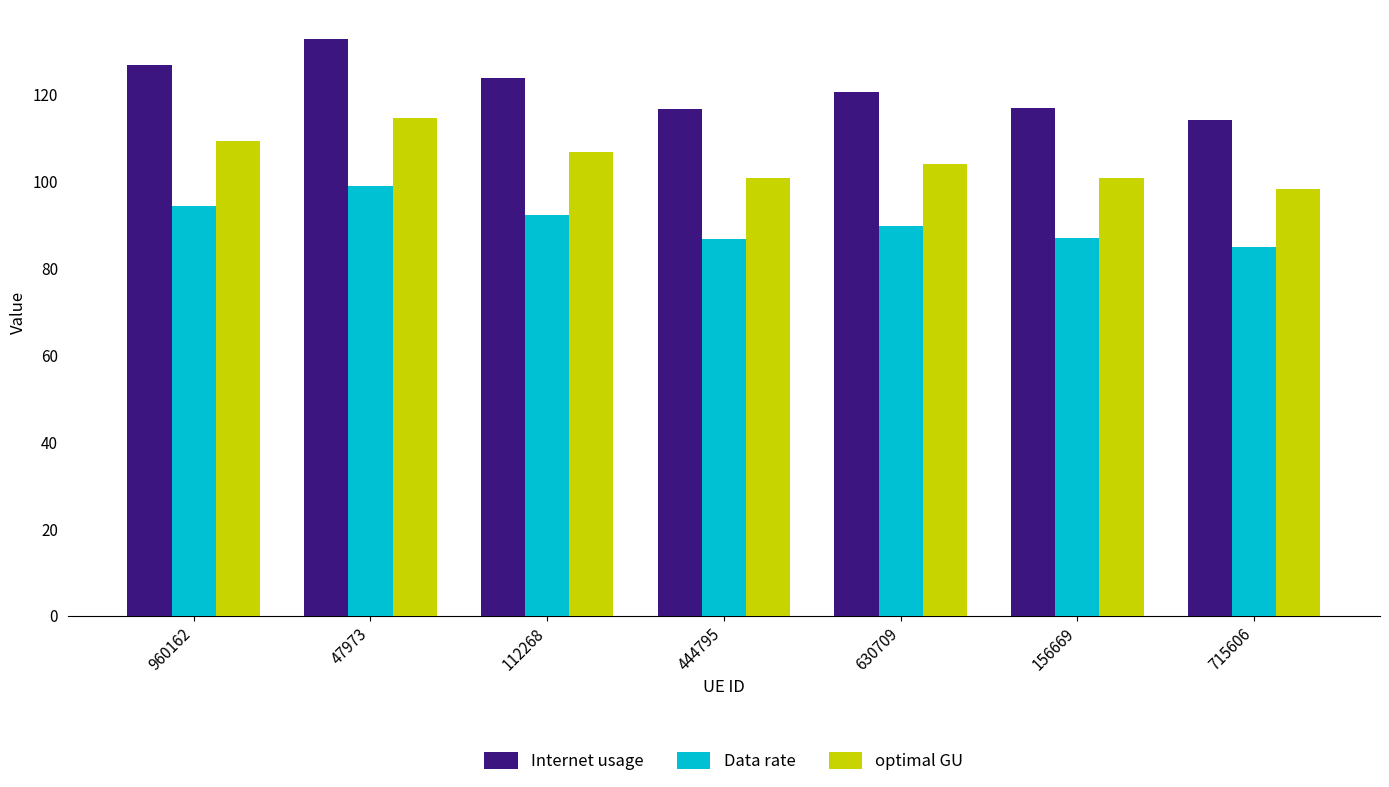

What is the greatest value displayed?

132.9